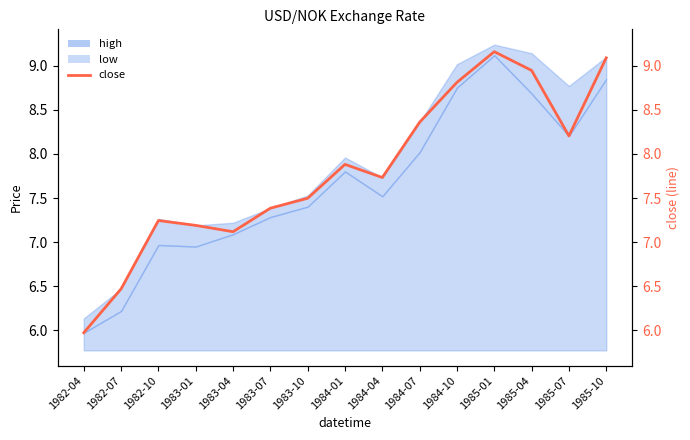

The chart shows a value of 8.2 at 1985-07. True or false?

True